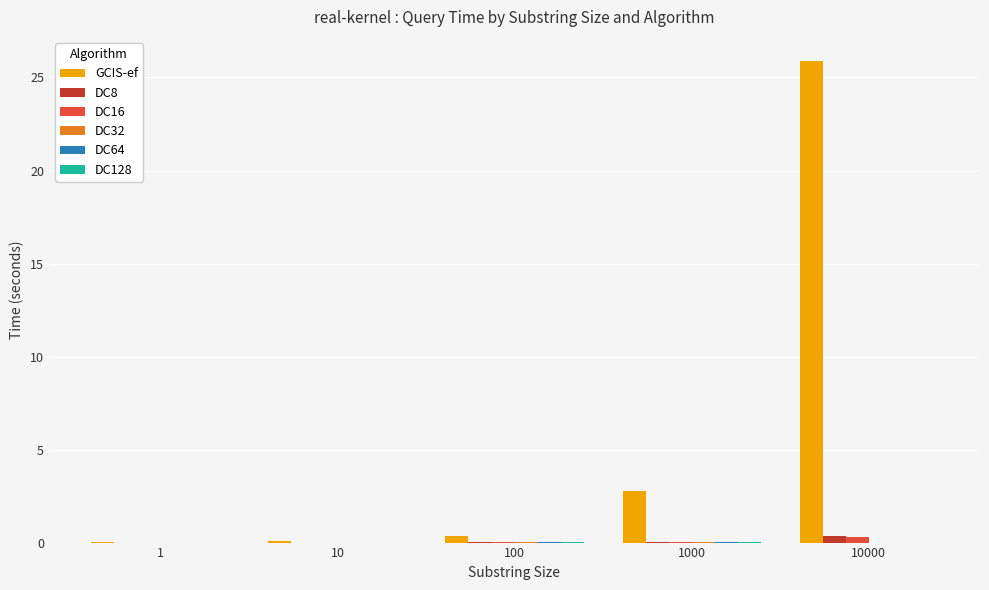

Which series has the largest total across all categories?

GCIS-ef